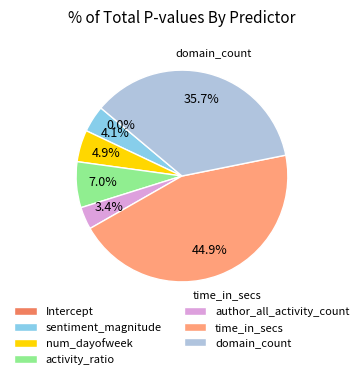

The author_all_activity_count slice represents 9% of the pie. True or false?

False